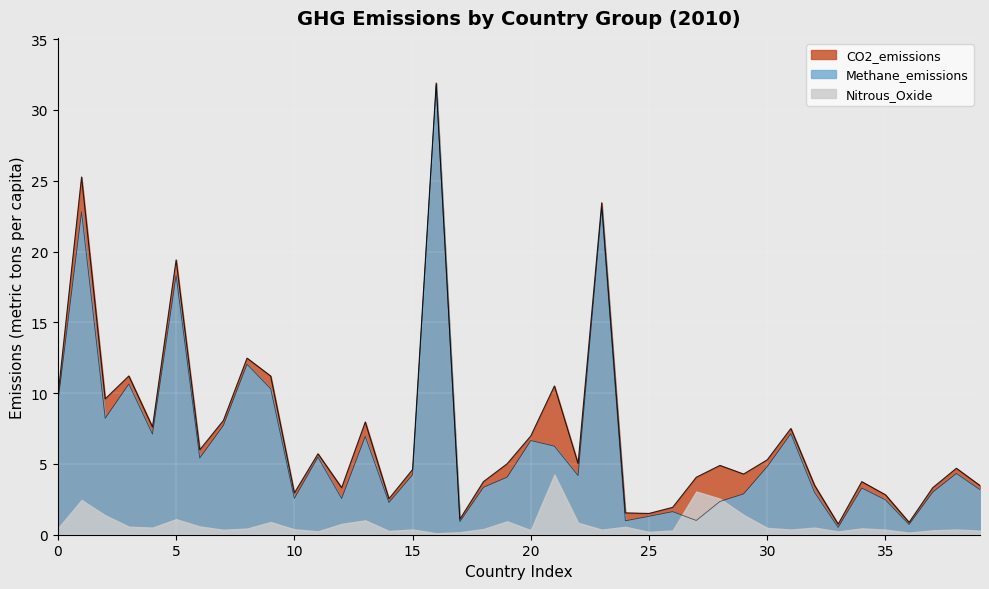

After their last crossing, which series has the higher values: CO2_emissions or Methane_emissions?

CO2_emissions